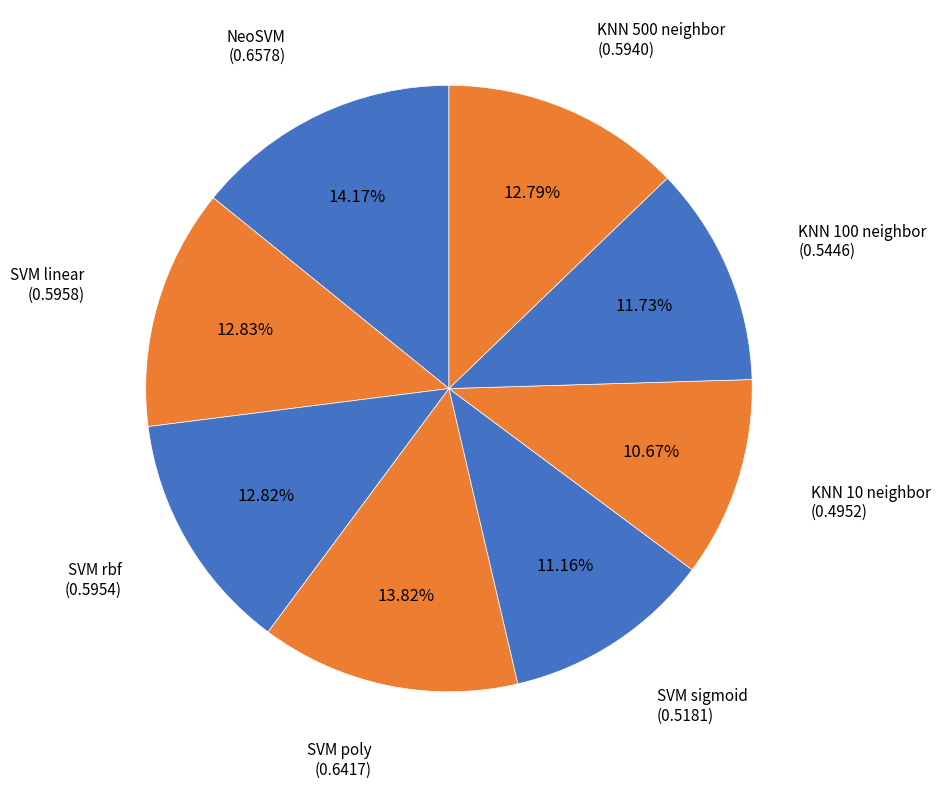

How many slices are in this pie chart?

8